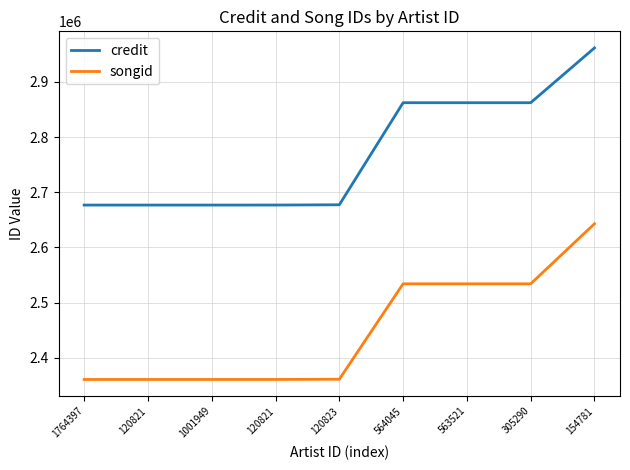

At which label does credit reach its peak?

154781